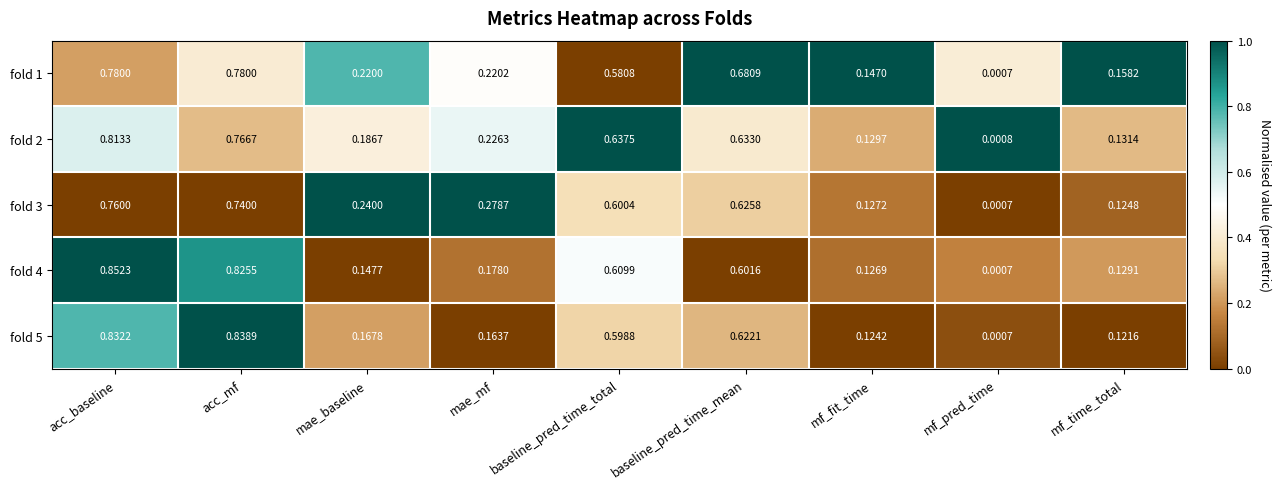

Where is fold 3 nearest to the value 0?

mf_pred_time